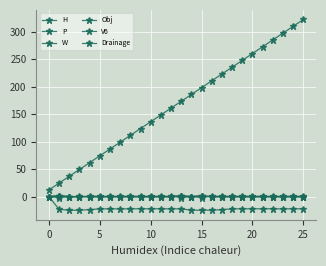

Is this an area chart (filled region under the line)?

No